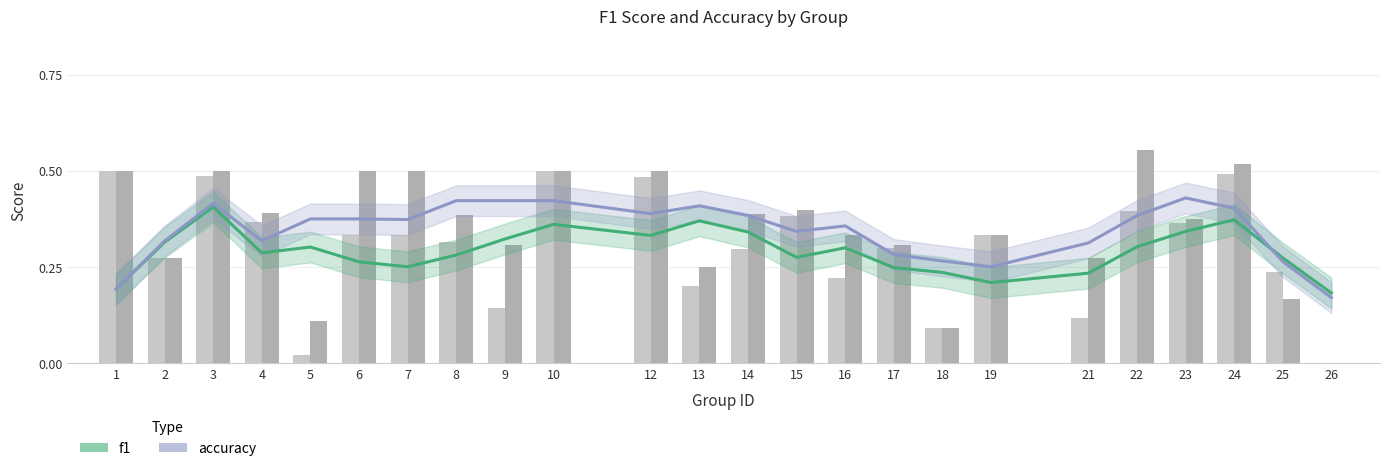

Read the accuracy value at 25.

0.3